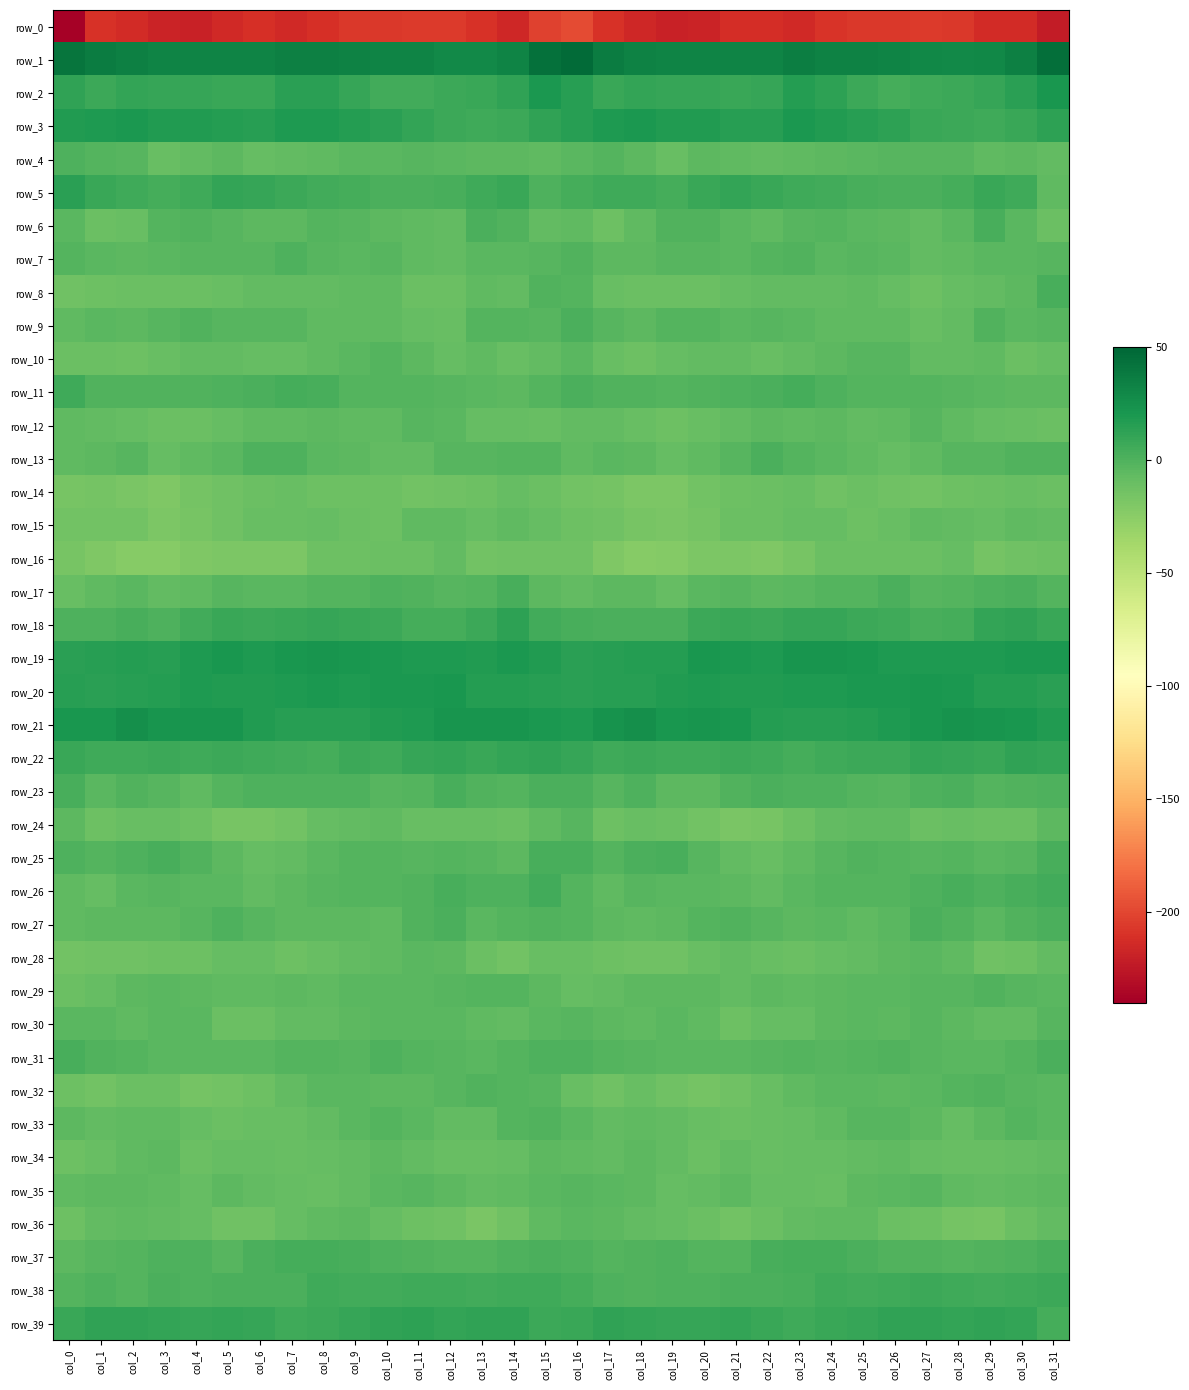

Is the value of row_0 at col_19 greater than the value of row_24 at col_0?

No